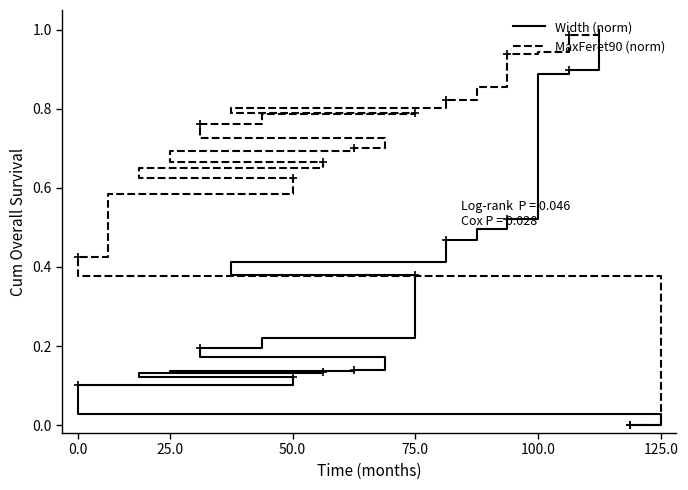

True or false: Width (norm) and MaxFeret90 (norm) intersect in this chart.

False